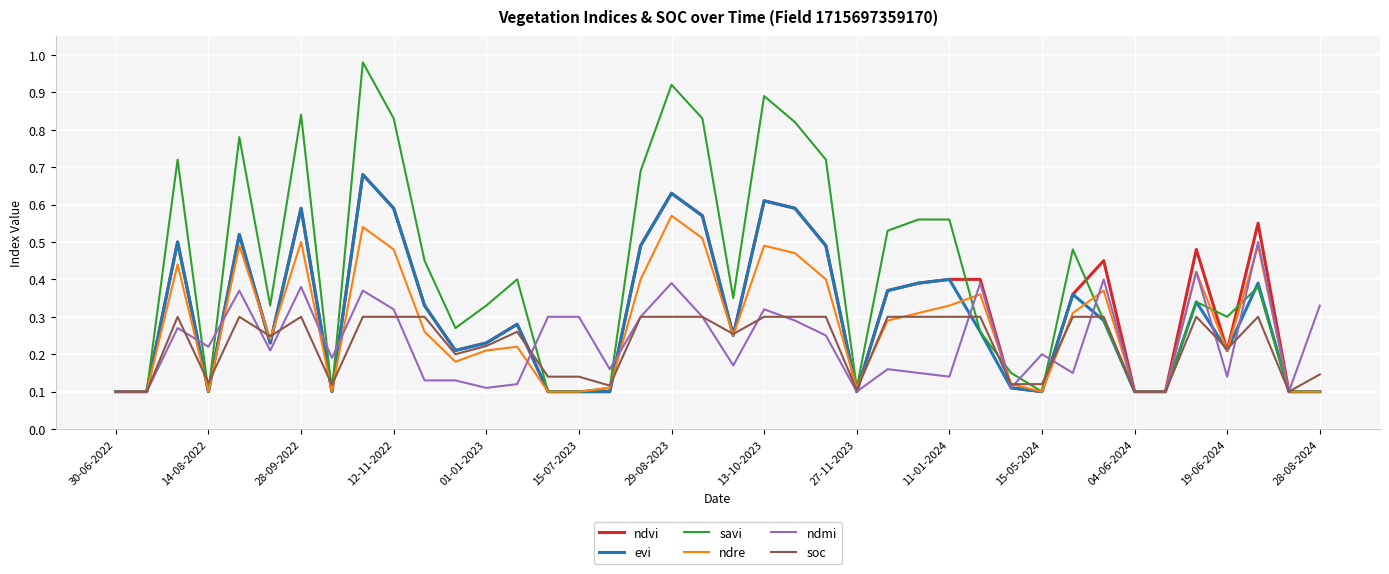

Which series ends up on top after the final intersection of ndmi and ndre?

ndmi